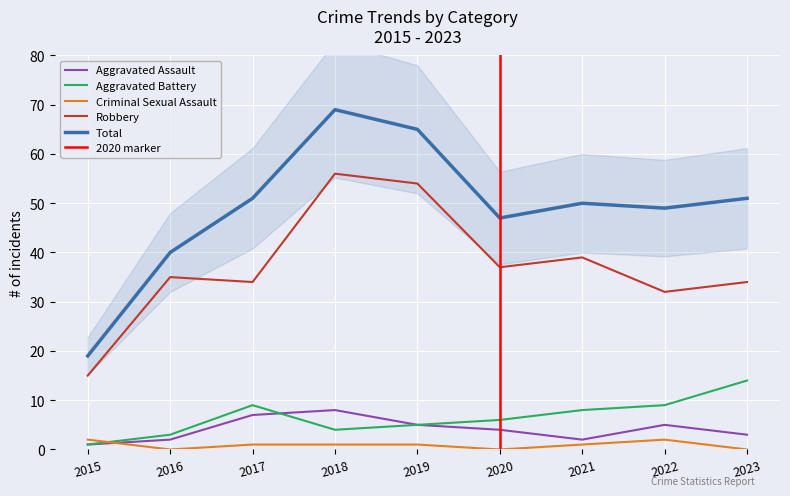

Is this an area chart (filled region under the line)?

No